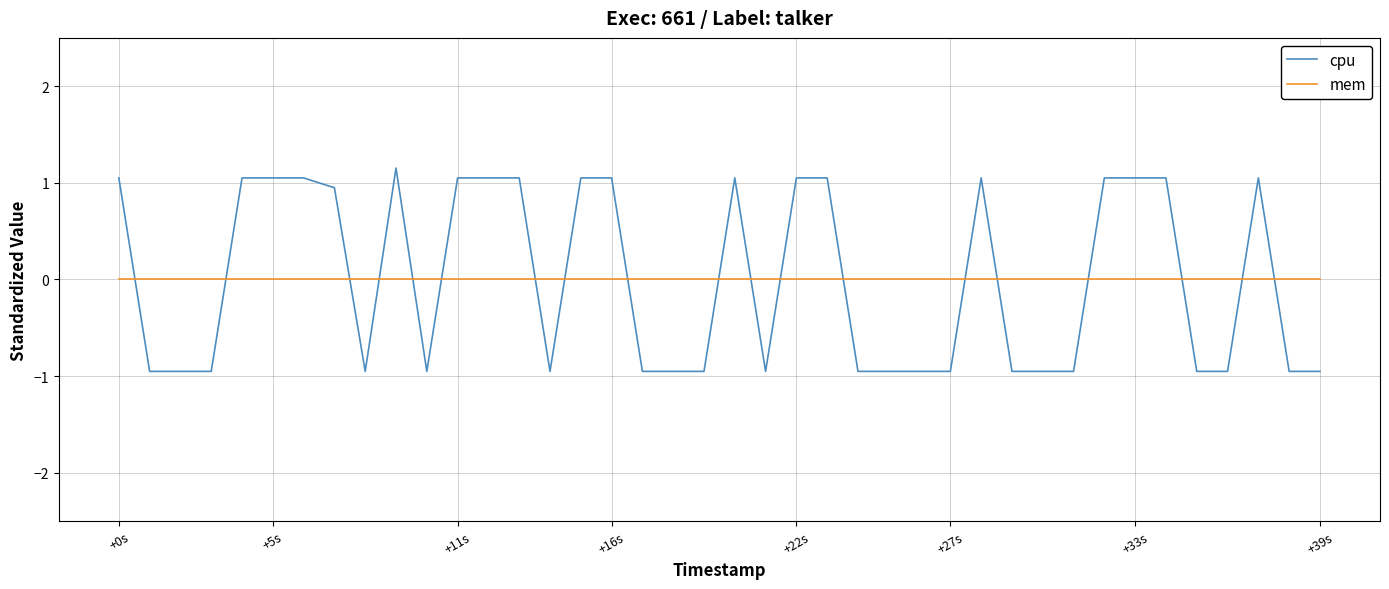

How many intersections are there between mem and cpu?

19